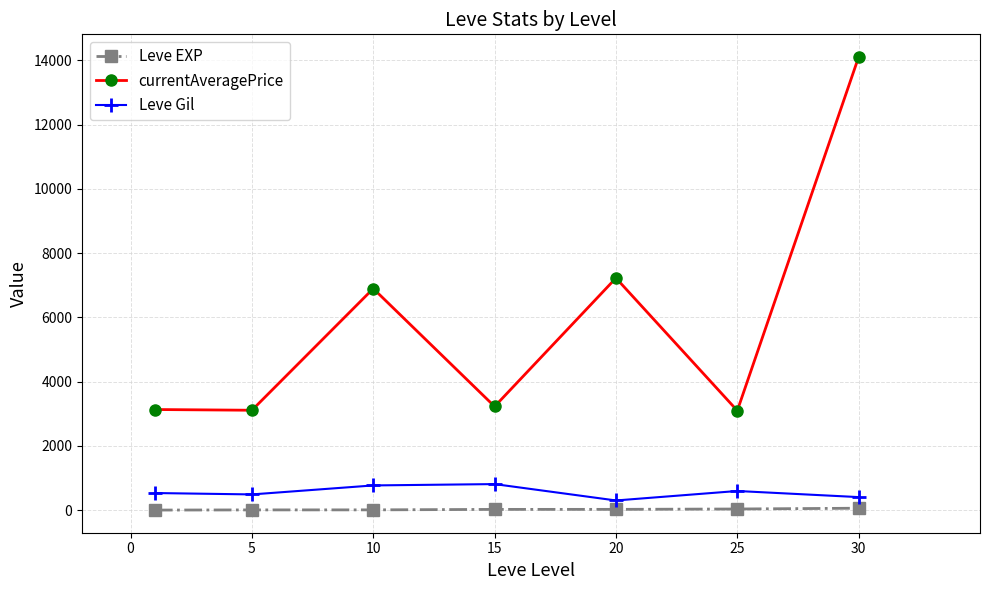

How many interior local peaks does the currentAveragePrice series have?

2